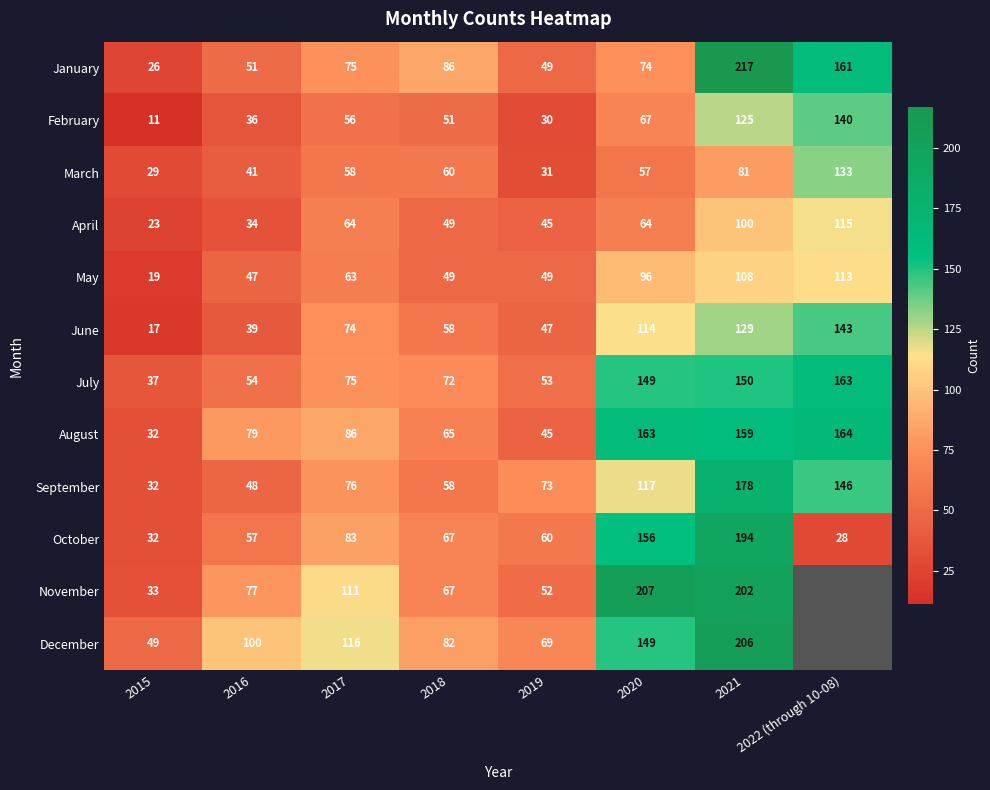

What is the highest value of the November series?

207